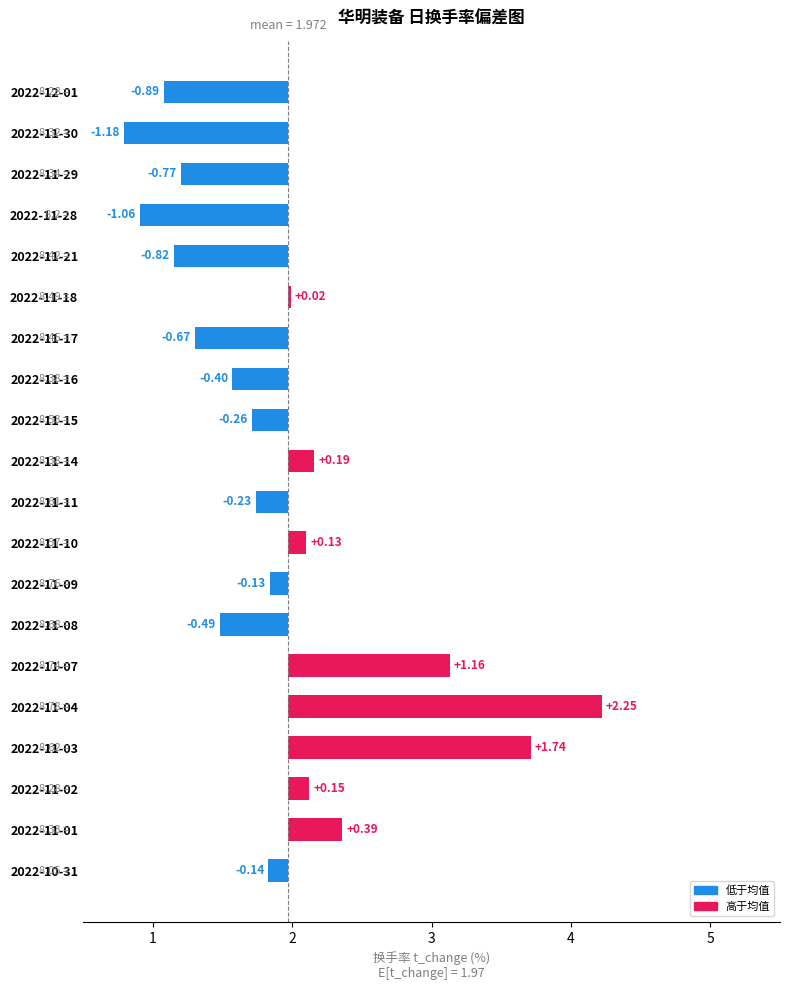

The chart shows a value of -1.1 at 2022-11-29. True or false?

False